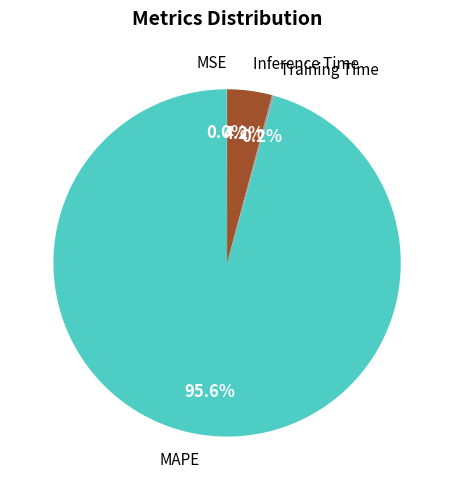

Does any single category account for the majority?

Yes